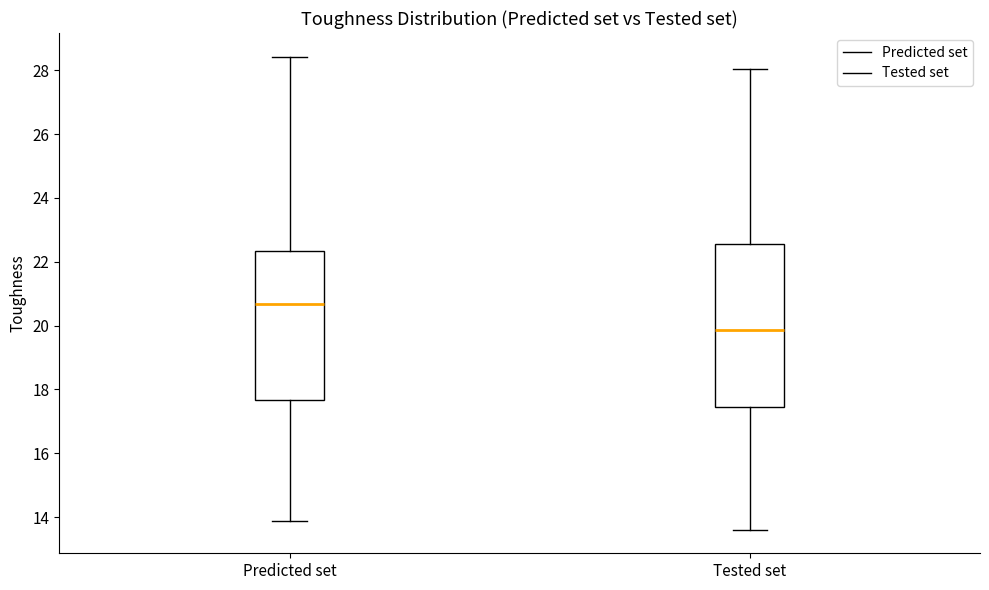

Which box has the lowest median line?

Tested set